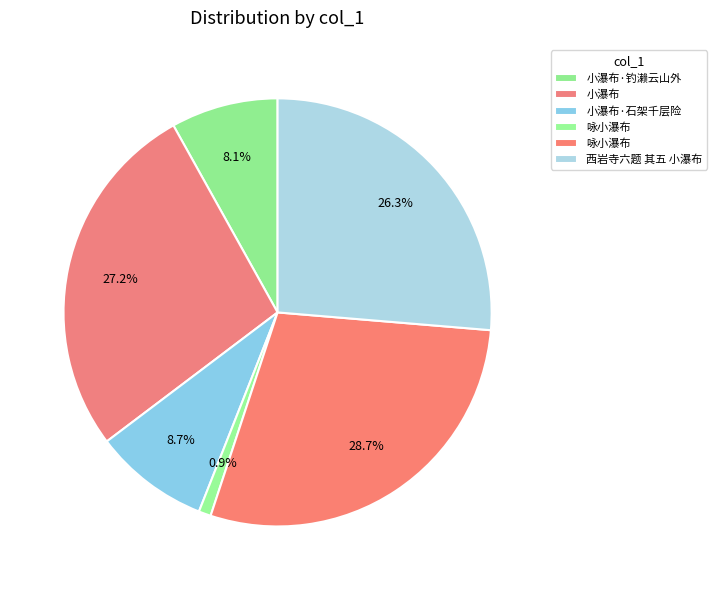

Count the number of slices in the pie.

6